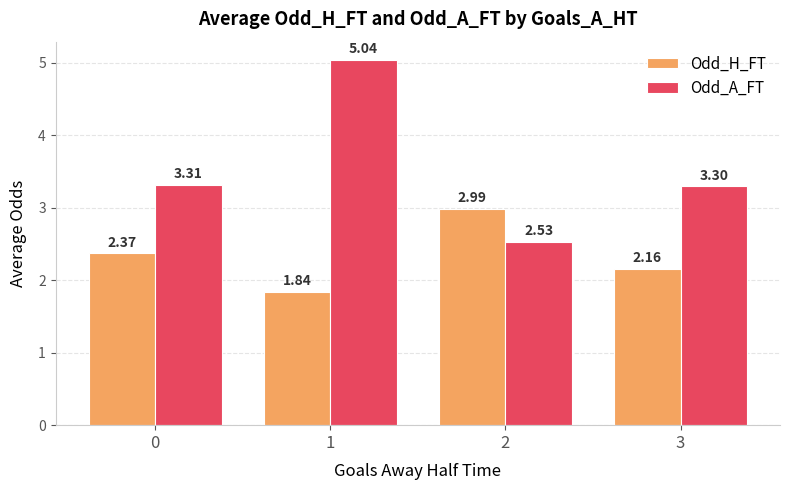

At how many categories does at least one series exceed 2?

4